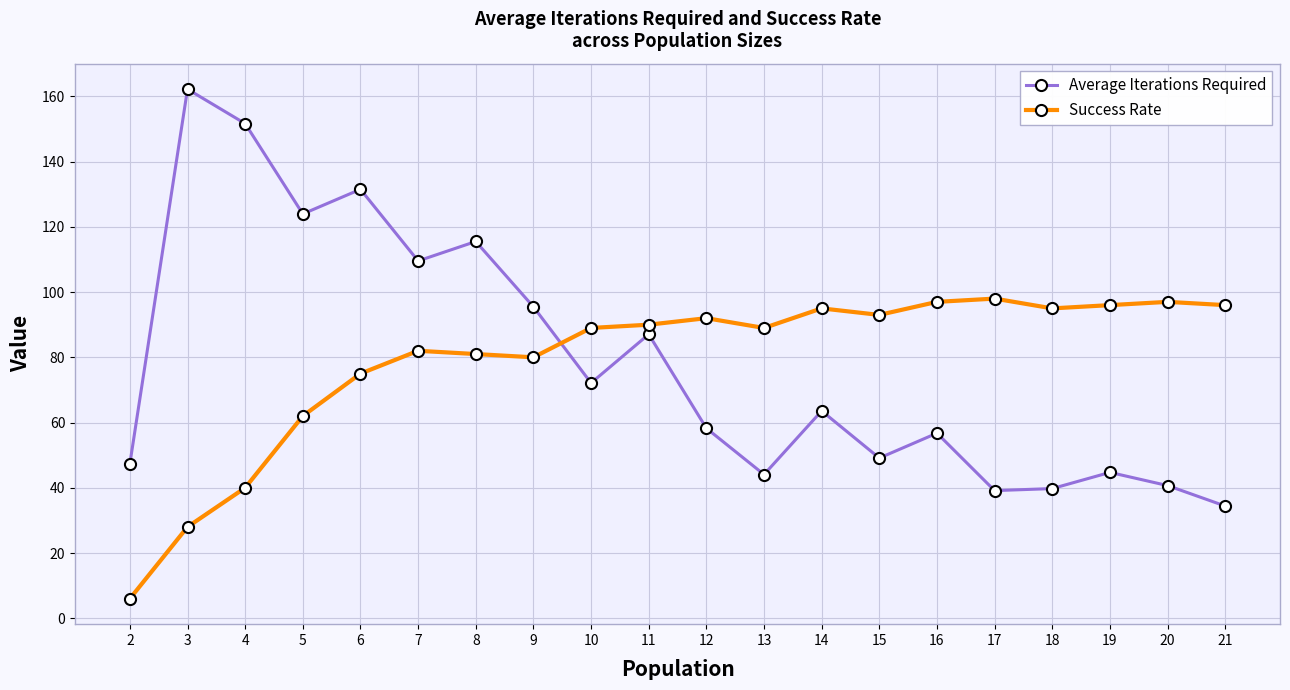

Between 6 and 7, which series saw the biggest shift?

Average Iterations Required